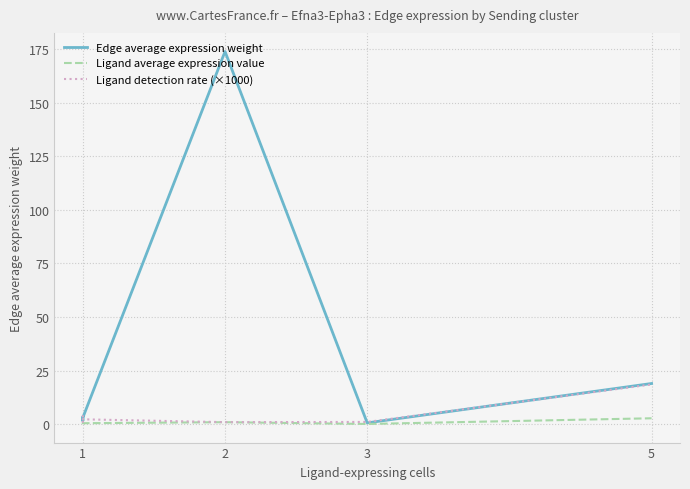

What is the difference between the maximum and second lowest values in the Edge average expression weight series?

172.2